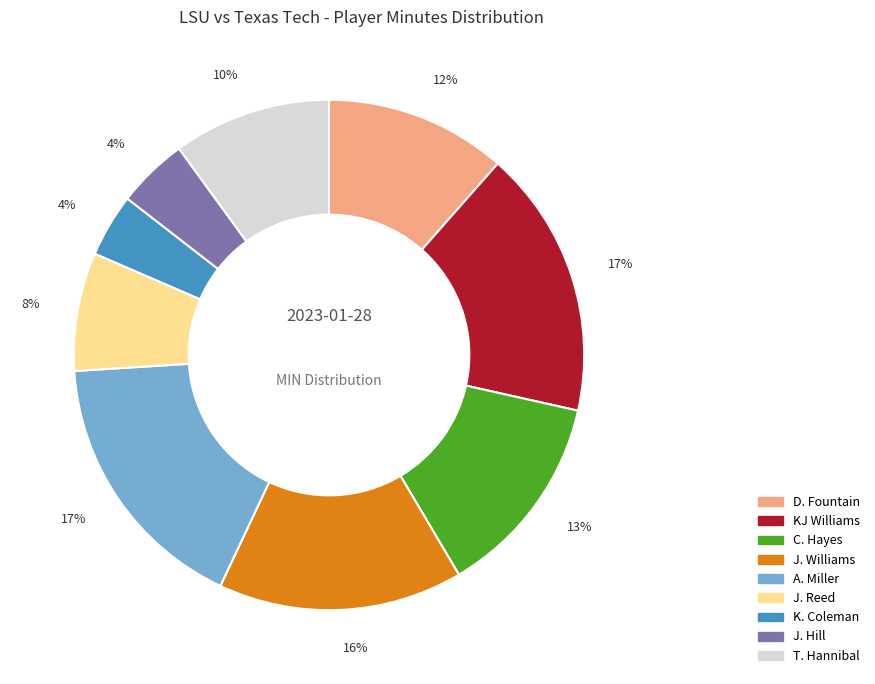

Combined, do T. Hannibal and J. Reed account for over 50%?

No